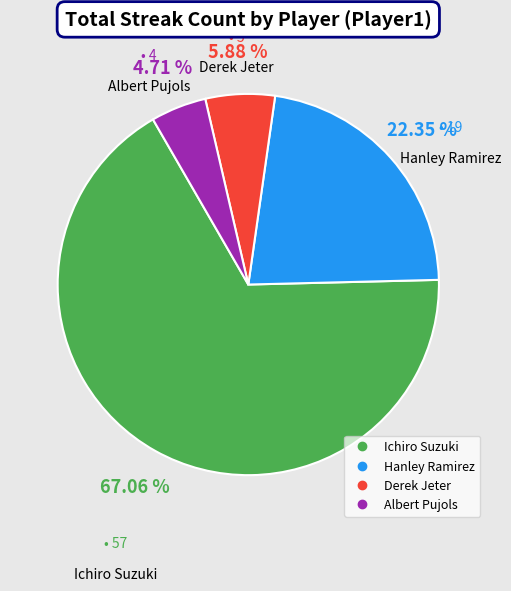

Combined, do Ichiro Suzuki and Hanley Ramirez account for over 50%?

Yes